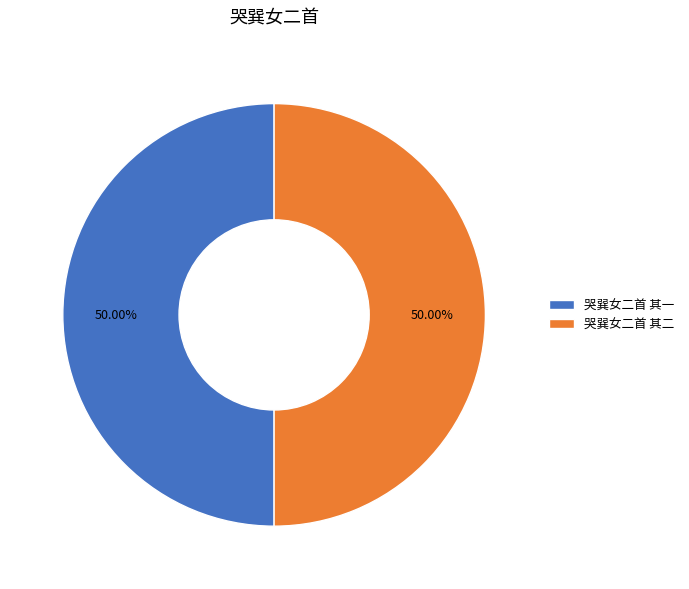

What is the ratio of the value at 哭巽女二首 其一 to the value at 哭巽女二首 其二?

1.0